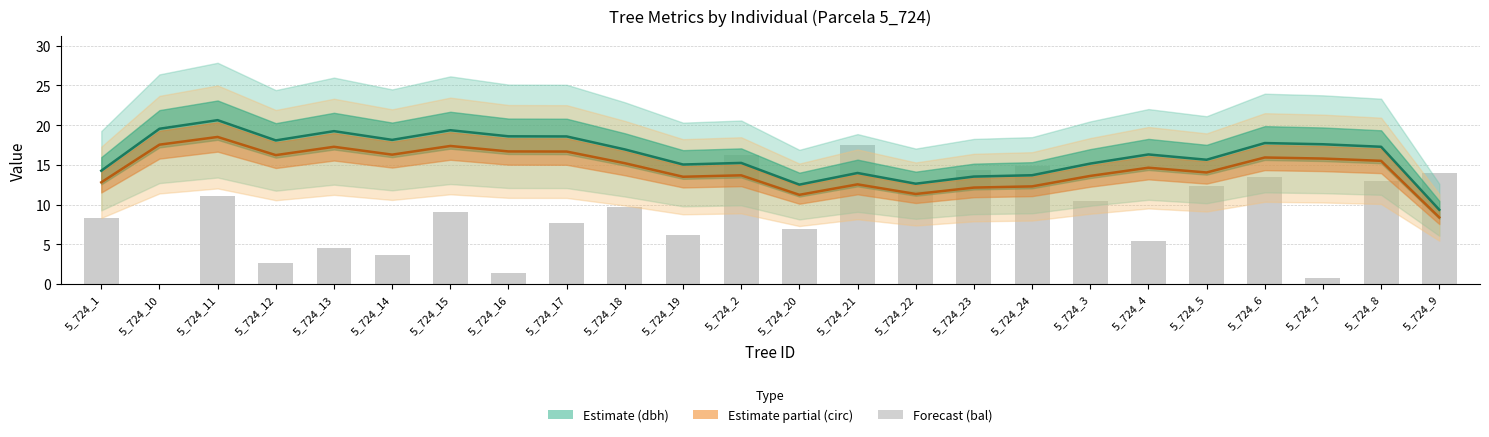

How many groups of bars are there?

24